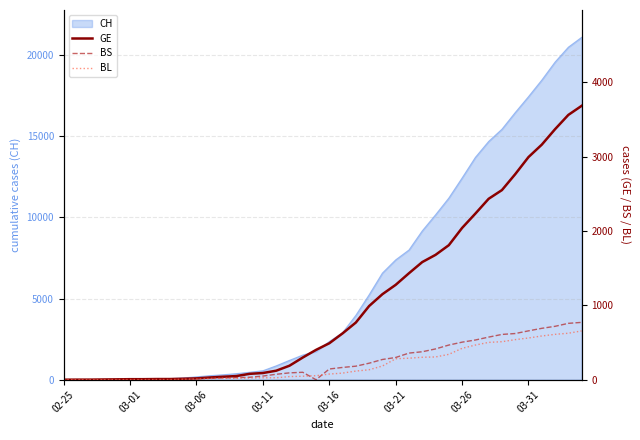

Is the value of BL at 35 greater than the value of GE at 26?

No